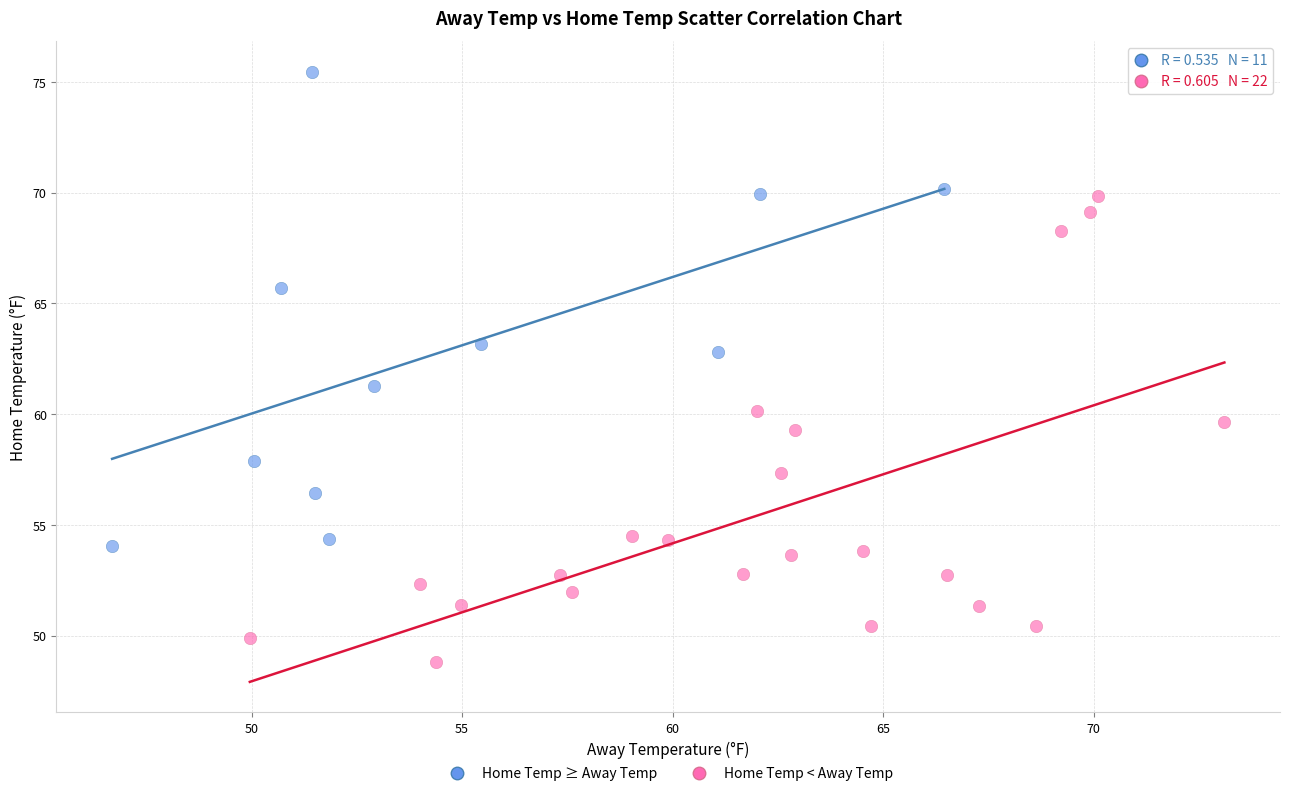

Which series reaches the maximum Y coordinate?

Home Temp ≥ Away Temp